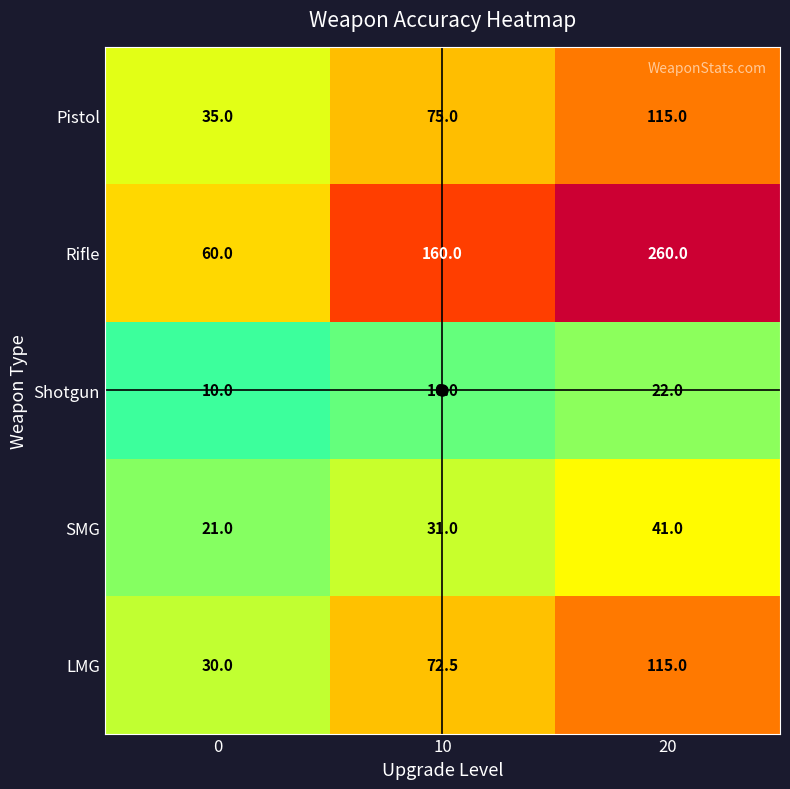

At which label does LMG first exceed 72?

10